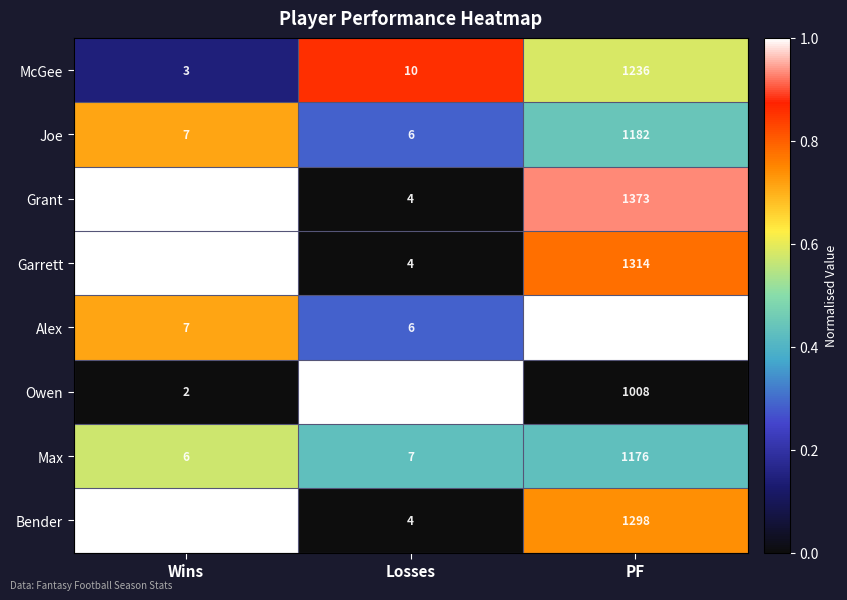

Is the value of Grant at Wins greater than the value of Bender at Losses?

Yes